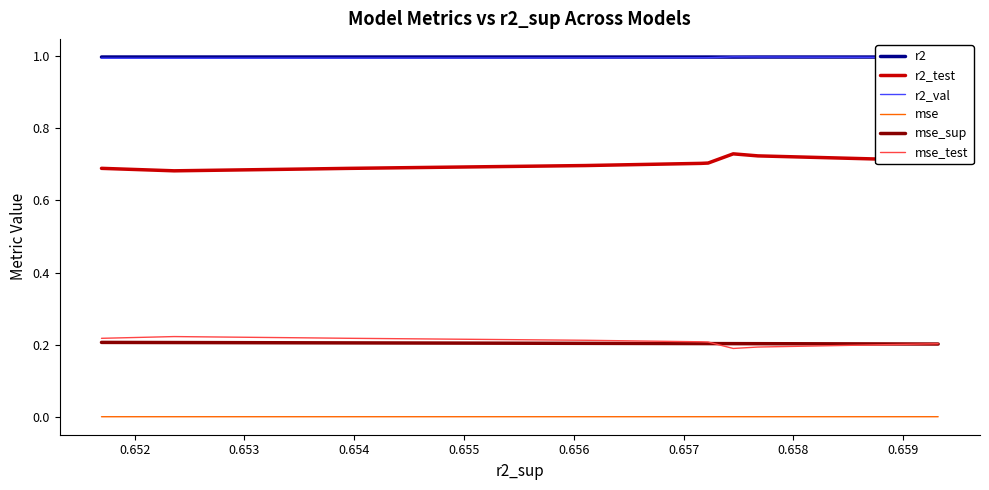

What is the total value across all series at 0.654?

3.1